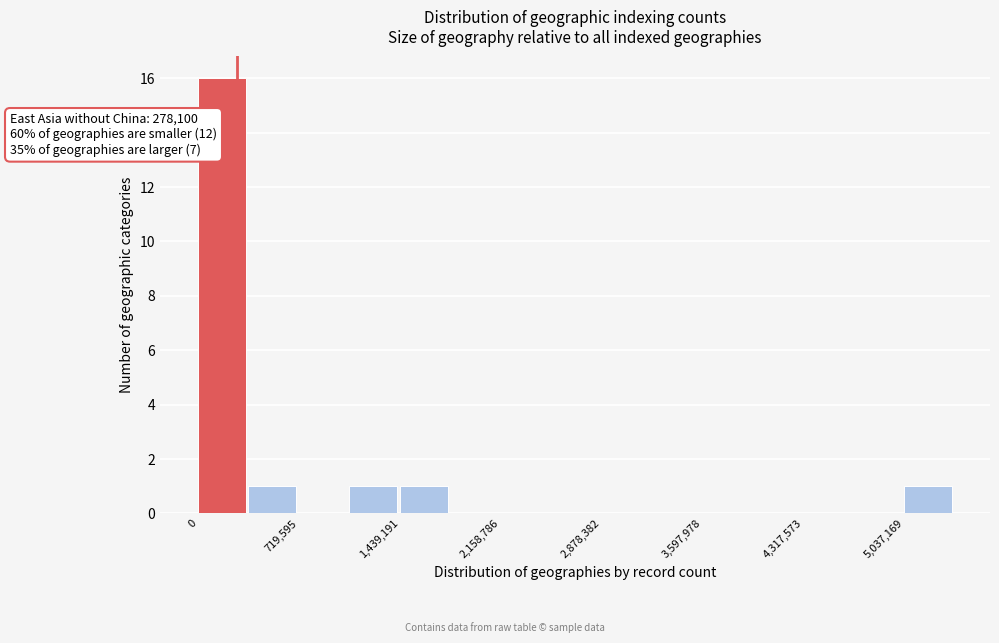

Read against the x-axis, roughly where is the centre of the tallest bar?

200000